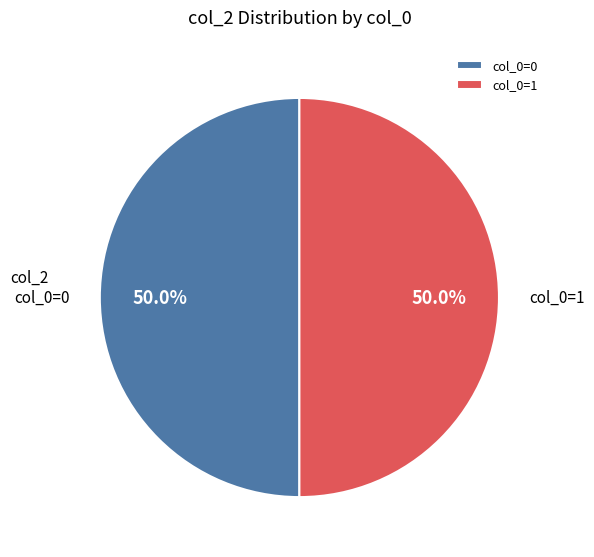

What is the ratio of the value at col_0=1 to the value at col_0=0?

1.0